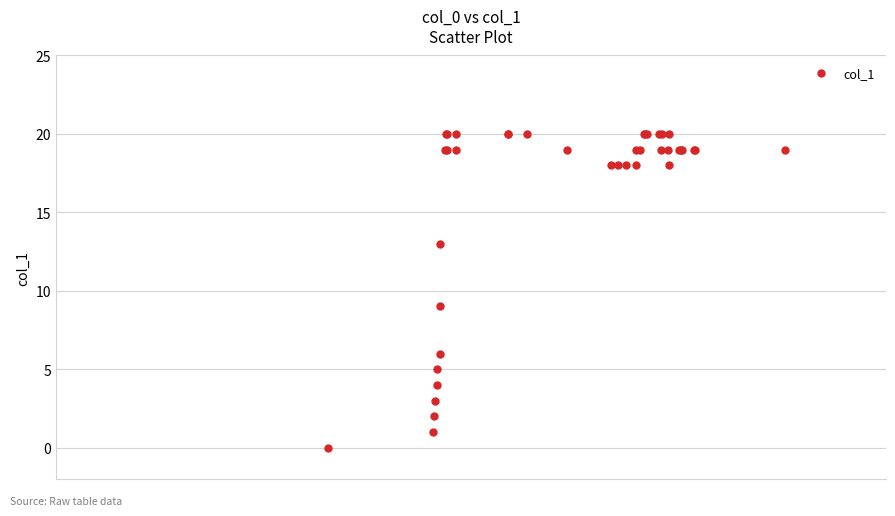

What Y value in the scatter plot is closest to 10?

9